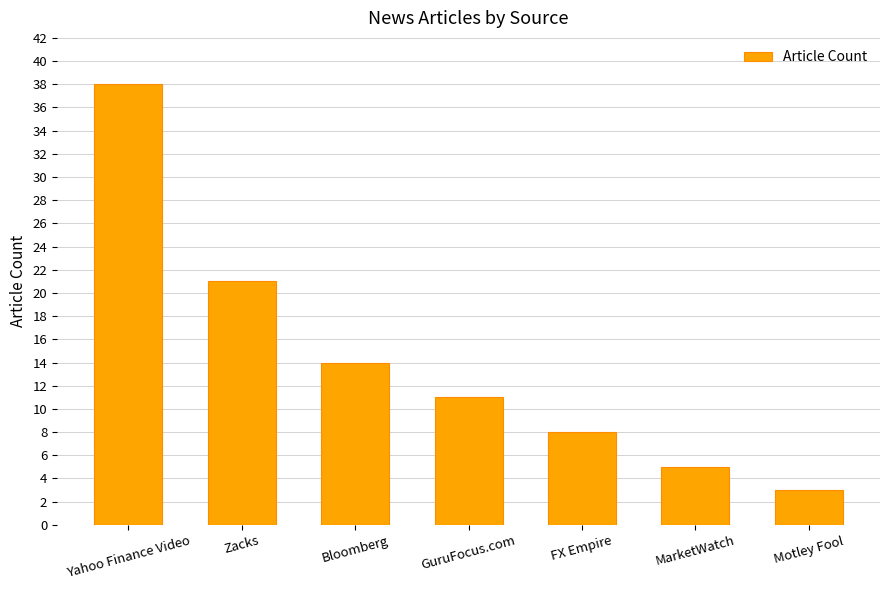

Which has a higher value, FX Empire or Motley Fool?

FX Empire